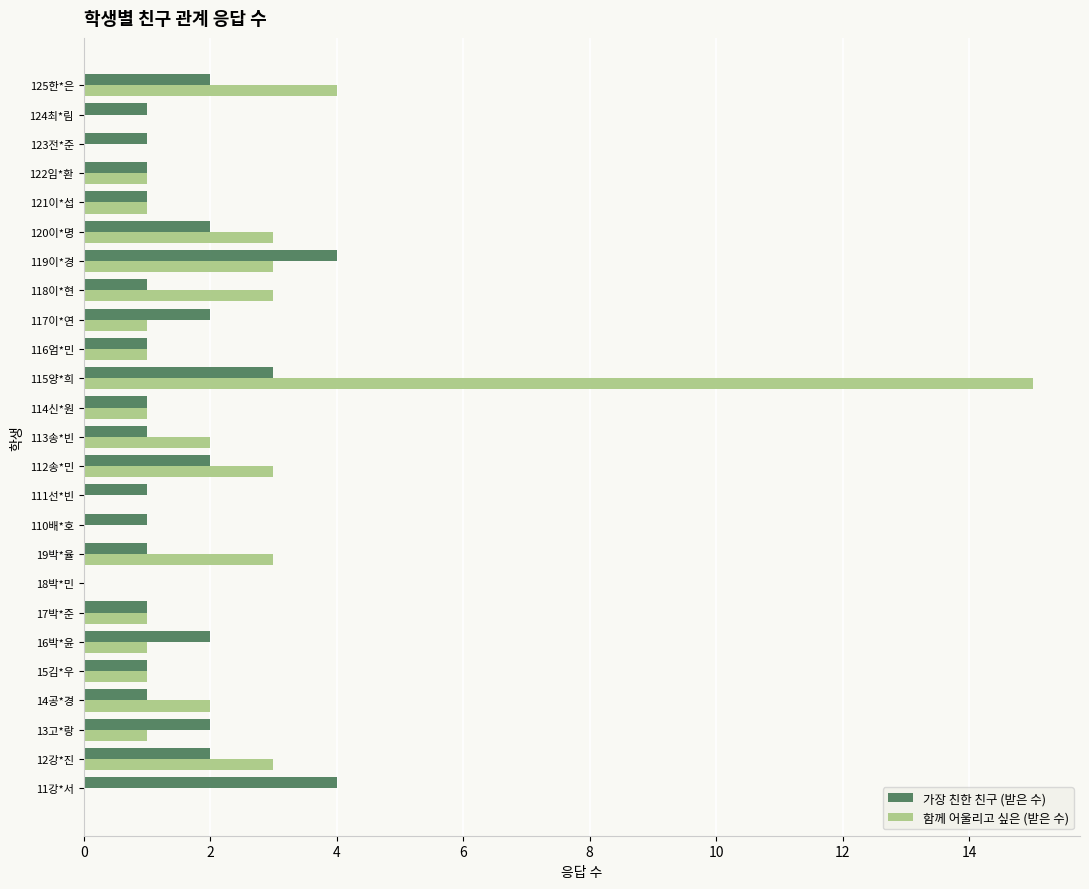

Where is 함께 어울리고 싶은 (받은 수) nearest to the value 7?

125한*은